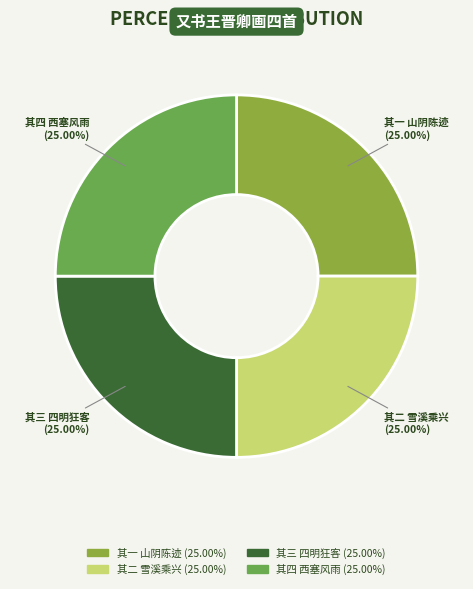

How many segments does this pie chart have?

4